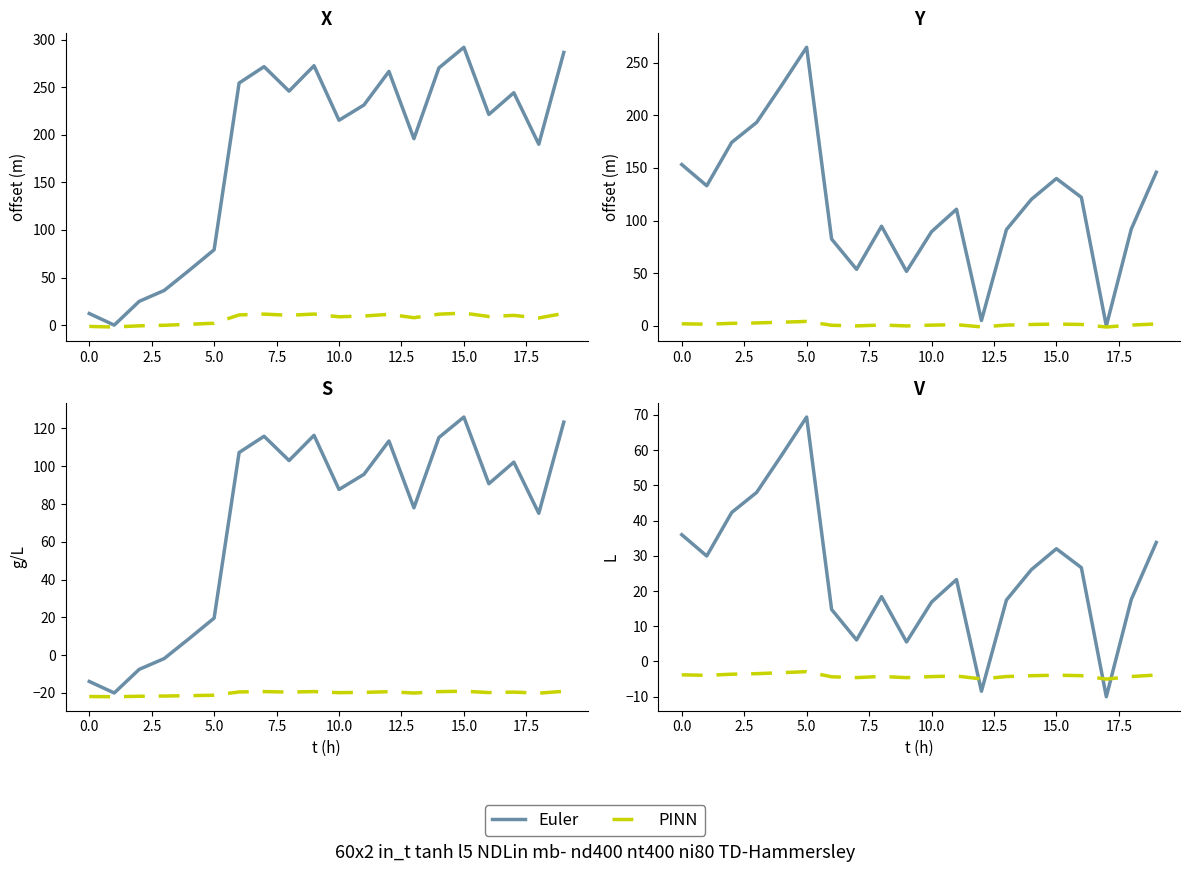

What is the difference between the second highest and second lowest values in the Euler series?

67.0